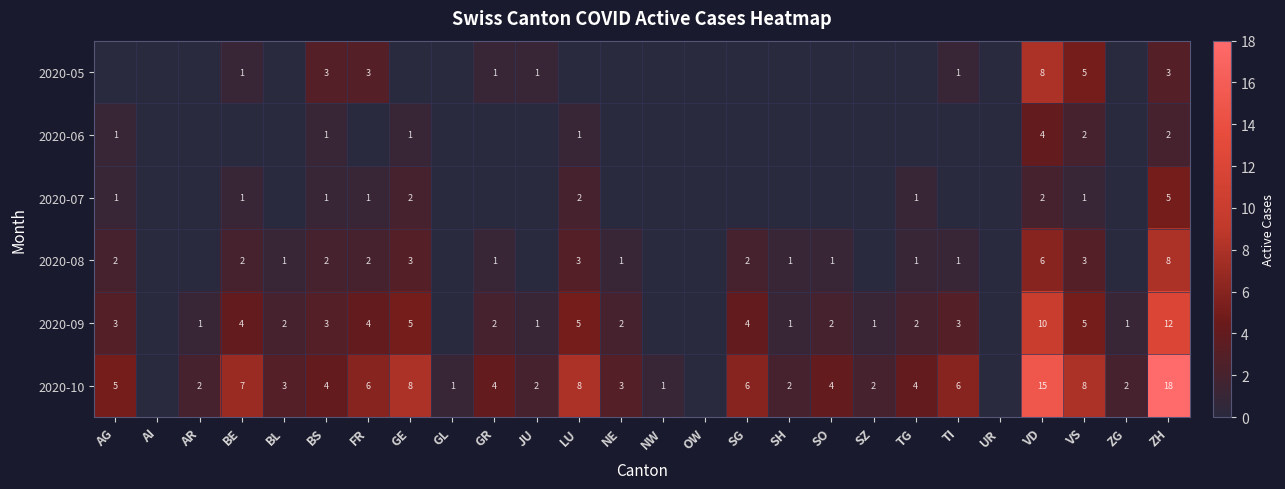

True or false: 2020-10 has a value of 6 at TI.

True